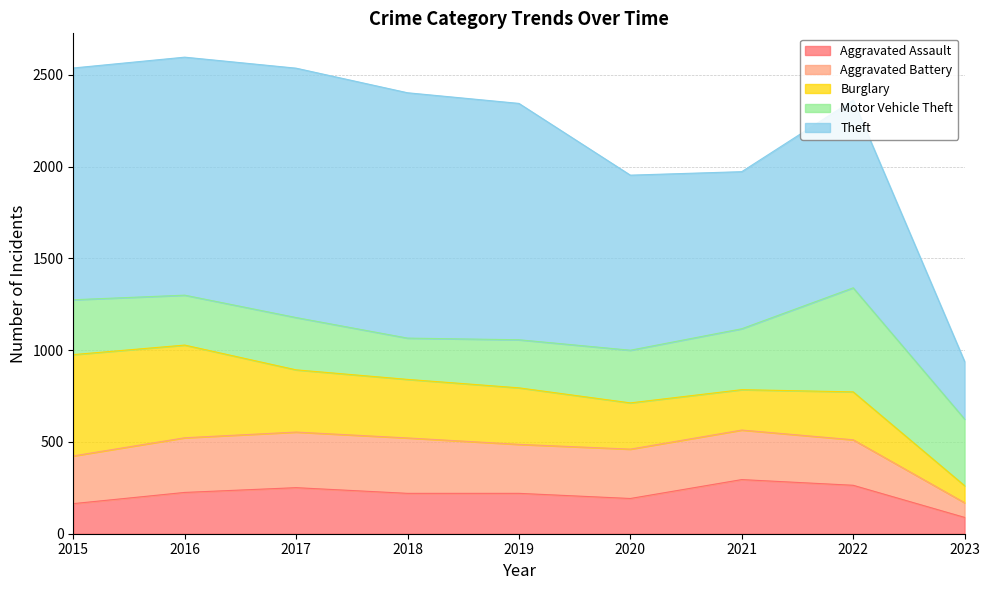

What is the difference between the highest and lowest values at 2021?

636